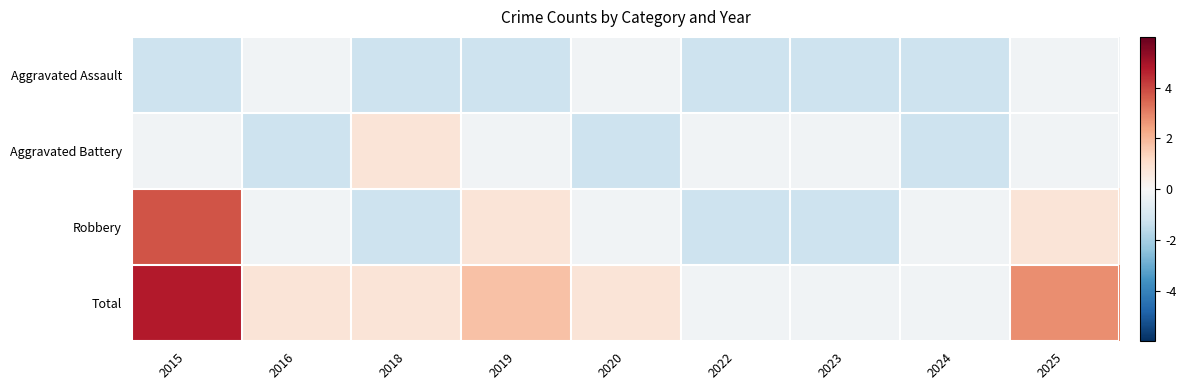

Rank the series by their maximum value, from highest to lowest.

Total, Robbery, Aggravated Battery, Aggravated Assault